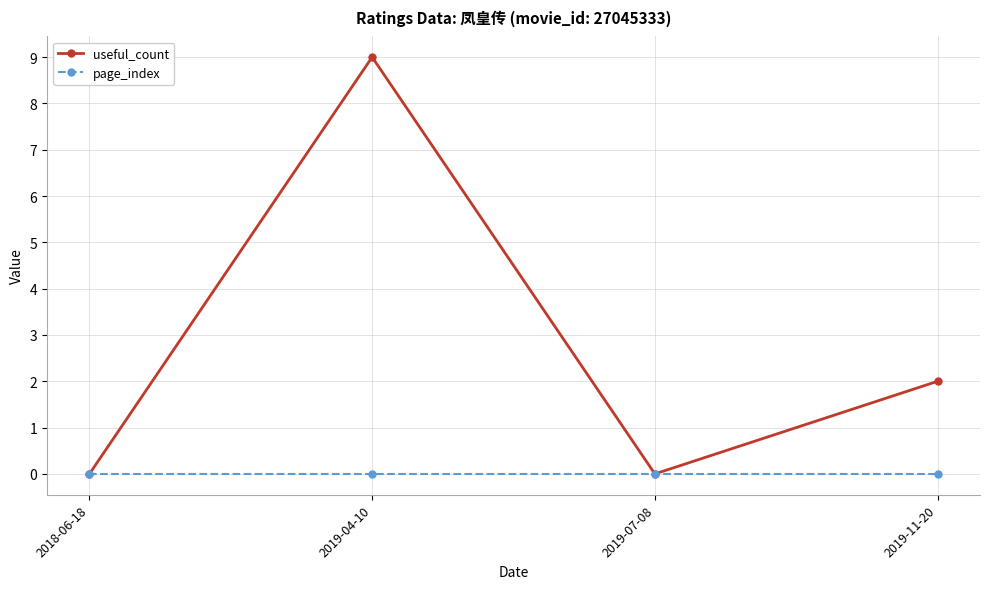

Reading left to right, list all the values displayed in this chart.

useful_count: 0	9	0	2
page_index: 0	0	0	0